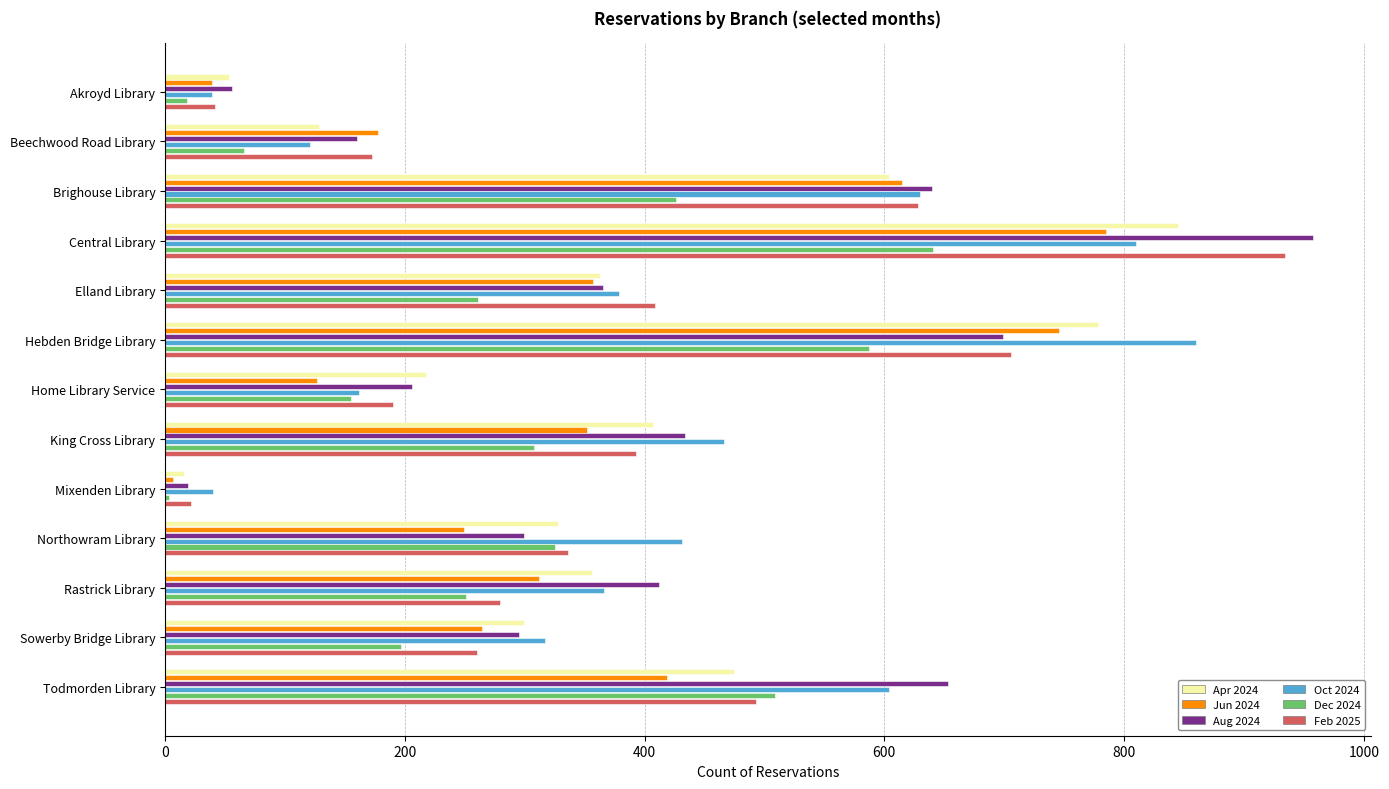

What is the total value across all series at Central Library?

4973